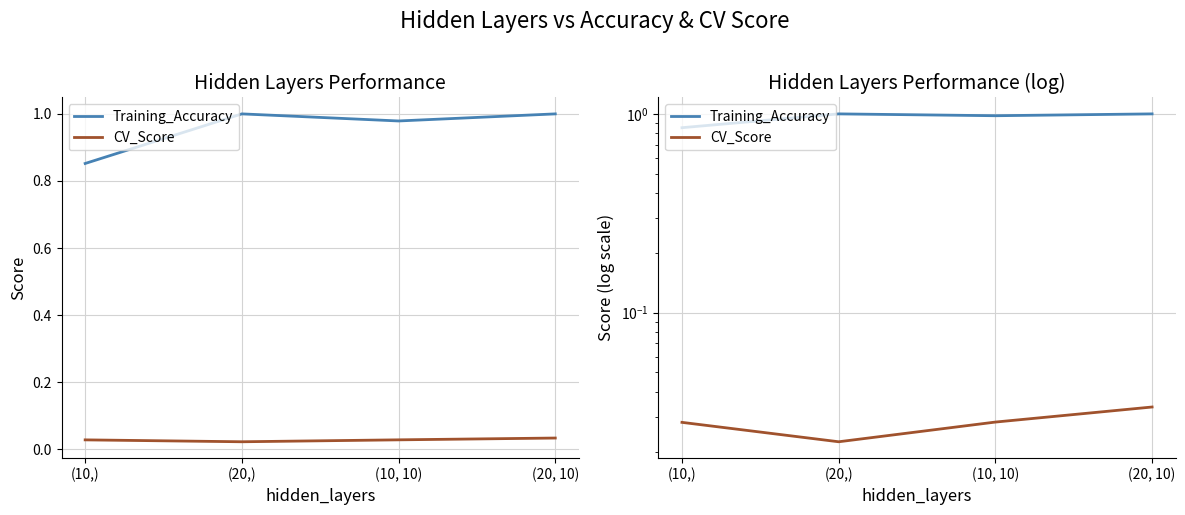

Reading left to right, transcribe all the data shown in this chart.

Training_Accuracy: (10,)=0.9	(20,)=1.0	(10, 10)=1.0	(20, 10)=1.0
CV_Score: (10,)=0.0	(20,)=0.0	(10, 10)=0.0	(20, 10)=0.0